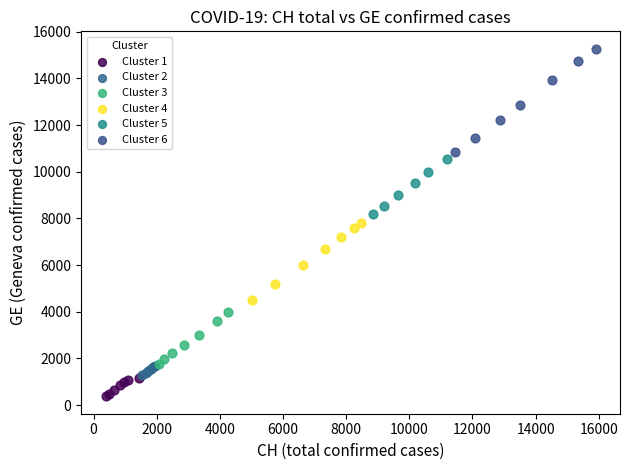

Which series reaches the maximum Y coordinate?

Cluster 6